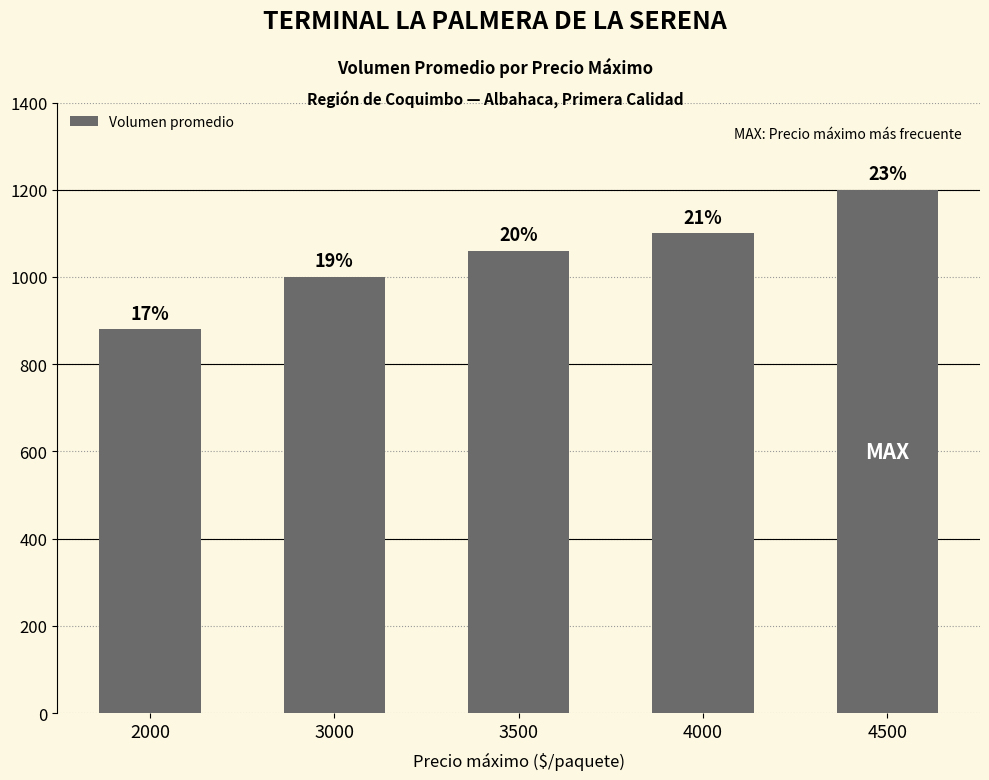

Rank the categories by value from lowest to highest.

2000, 3000, 3500, 4000, 4500